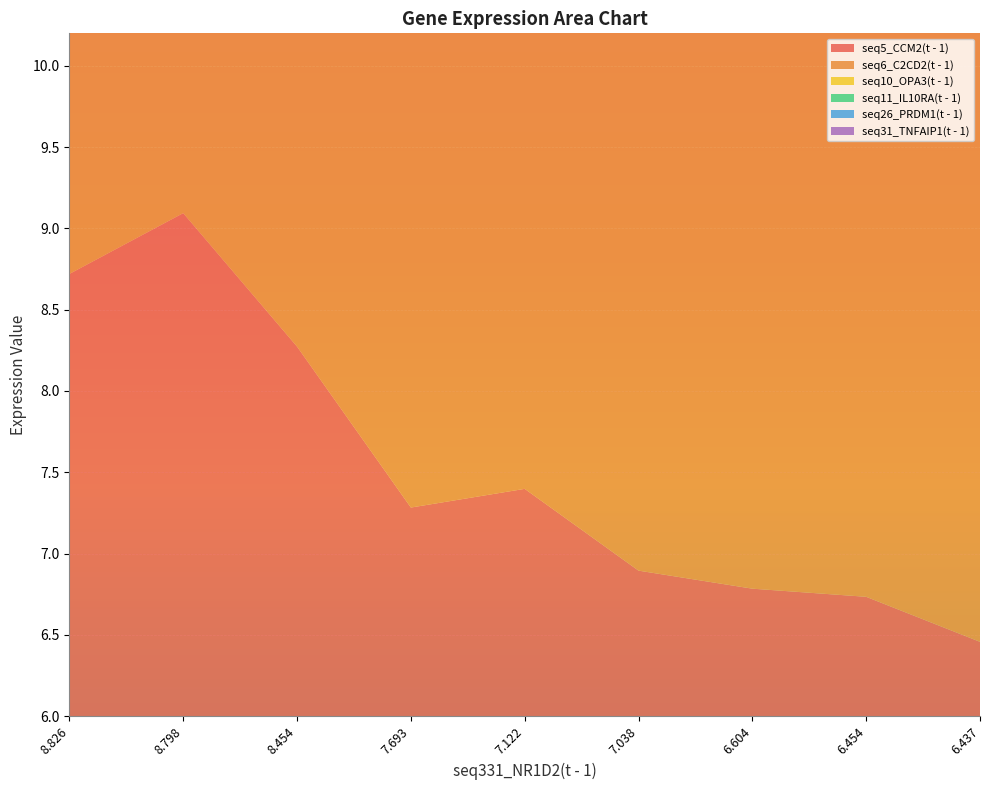

Reading left to right, extract all data points from this chart.

seq5_CCM2(t - 1): 8.826=8.7	8.798=9.1	8.454=8.3	7.693=7.3	7.122=7.4	7.038=6.9	6.604=6.8	6.454=6.7	6.437=6.5
seq6_C2CD2(t - 1): 8.826=7.2	8.798=7.4	8.454=7.4	7.693=6.5	7.122=6.5	7.038=6.5	6.604=6.8	6.454=6.9	6.437=7.0
seq10_OPA3(t - 1): 8.826=6.6	8.798=6.8	8.454=6.9	7.693=7.4	7.122=7.3	7.038=7.0	6.604=7.1	6.454=7.0	6.437=7.1
seq11_IL10RA(t - 1): 8.826=8.7	8.798=8.4	8.454=8.5	7.693=7.6	7.122=6.7	7.038=6.6	6.604=6.5	6.454=6.6	6.437=6.7
seq26_PRDM1(t - 1): 8.826=7.2	8.798=7.6	8.454=9.6	7.693=7.3	7.122=6.9	7.038=7.2	6.604=6.7	6.454=6.5	6.437=6.6
seq31_TNFAIP1(t - 1): 8.826=6.8	8.798=6.6	8.454=7.2	7.693=7.5	7.122=7.1	7.038=7.3	6.604=7.1	6.454=7.0	6.437=6.9